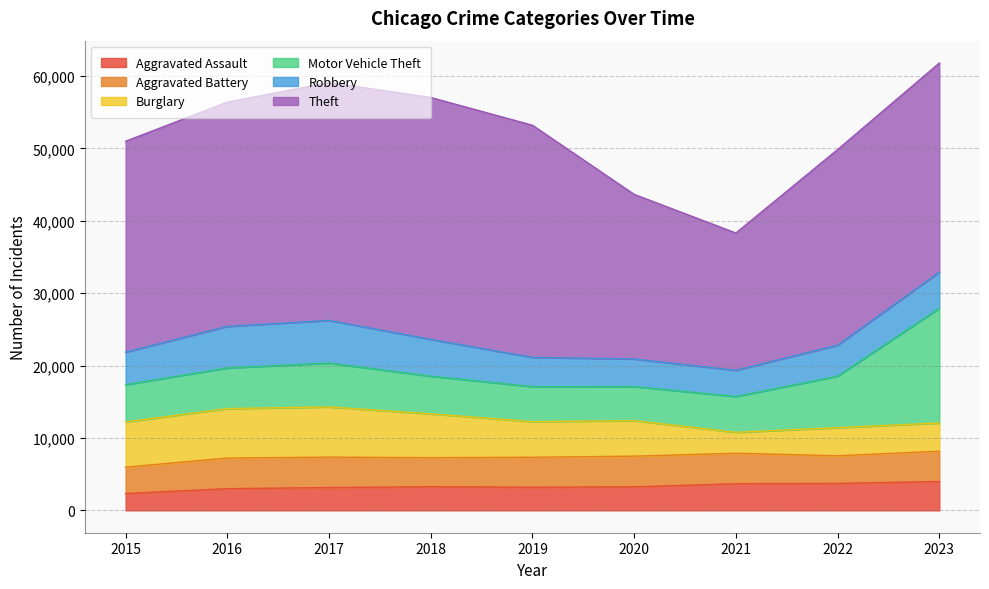

How many interior local valleys does the Robbery series have?

1